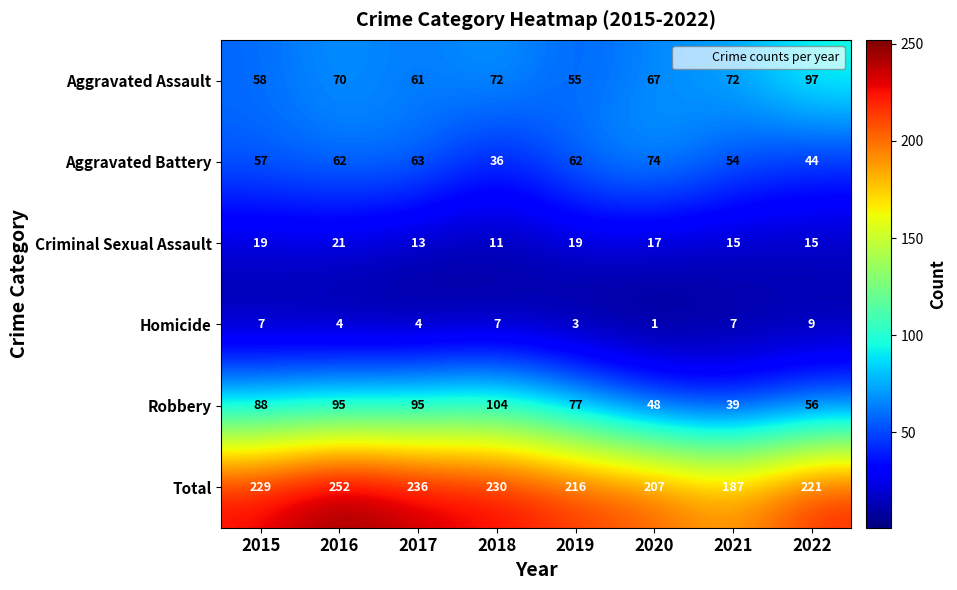

Which label corresponds to the largest value in the chart?

2016